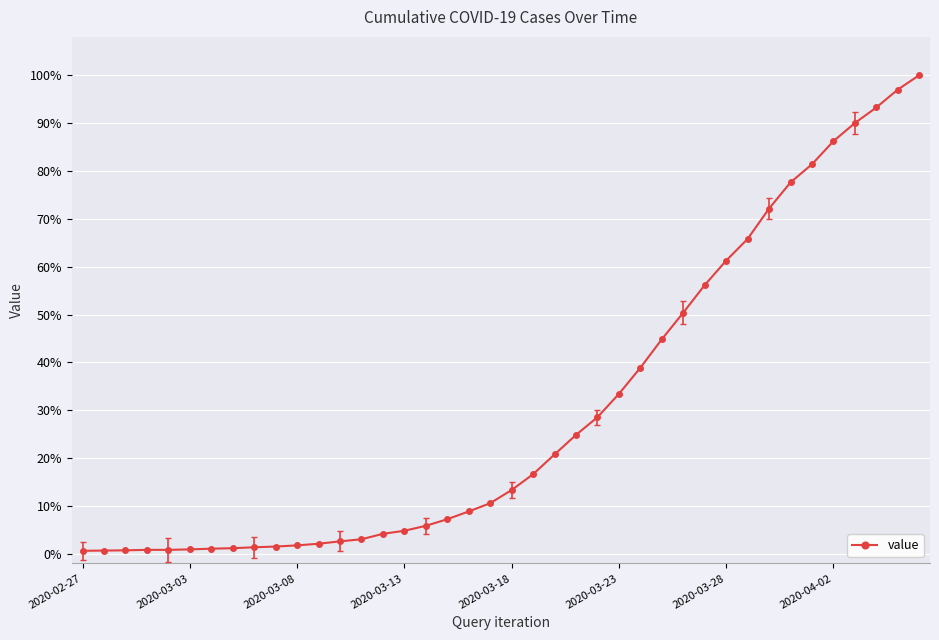

What is the maximum value shown in the chart?

1.0